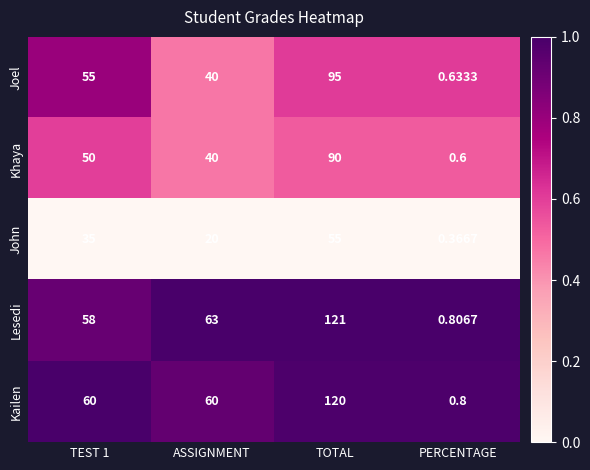

List the series in order of their peak value, lowest first.

John, Khaya, Joel, Kailen, Lesedi